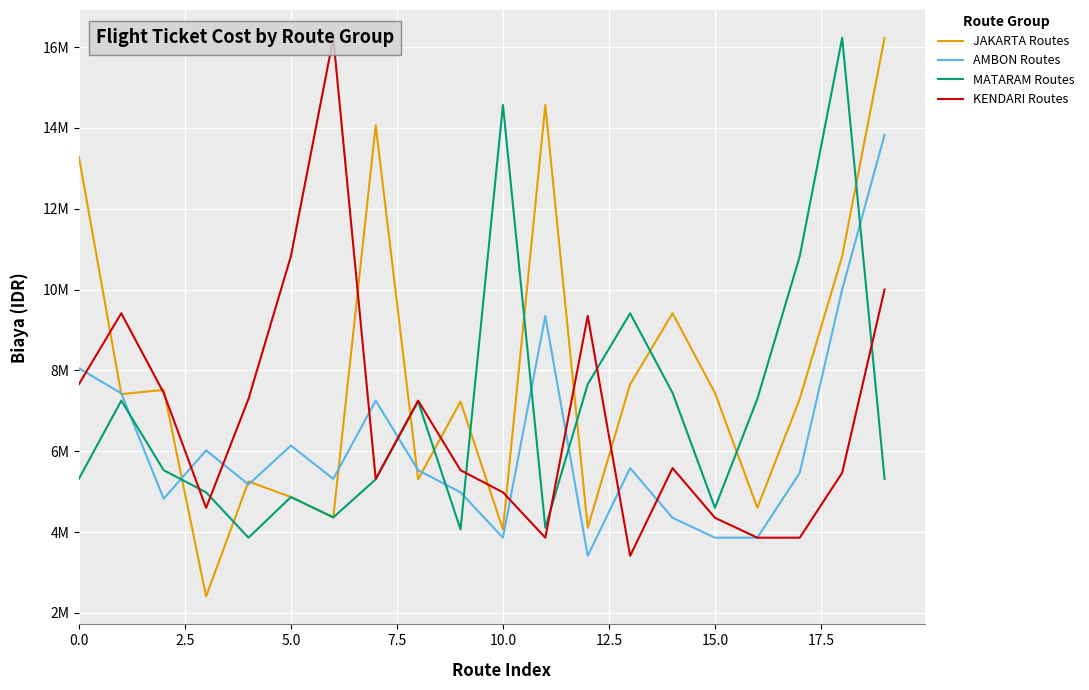

What is the label of the 7th point from the right?

13